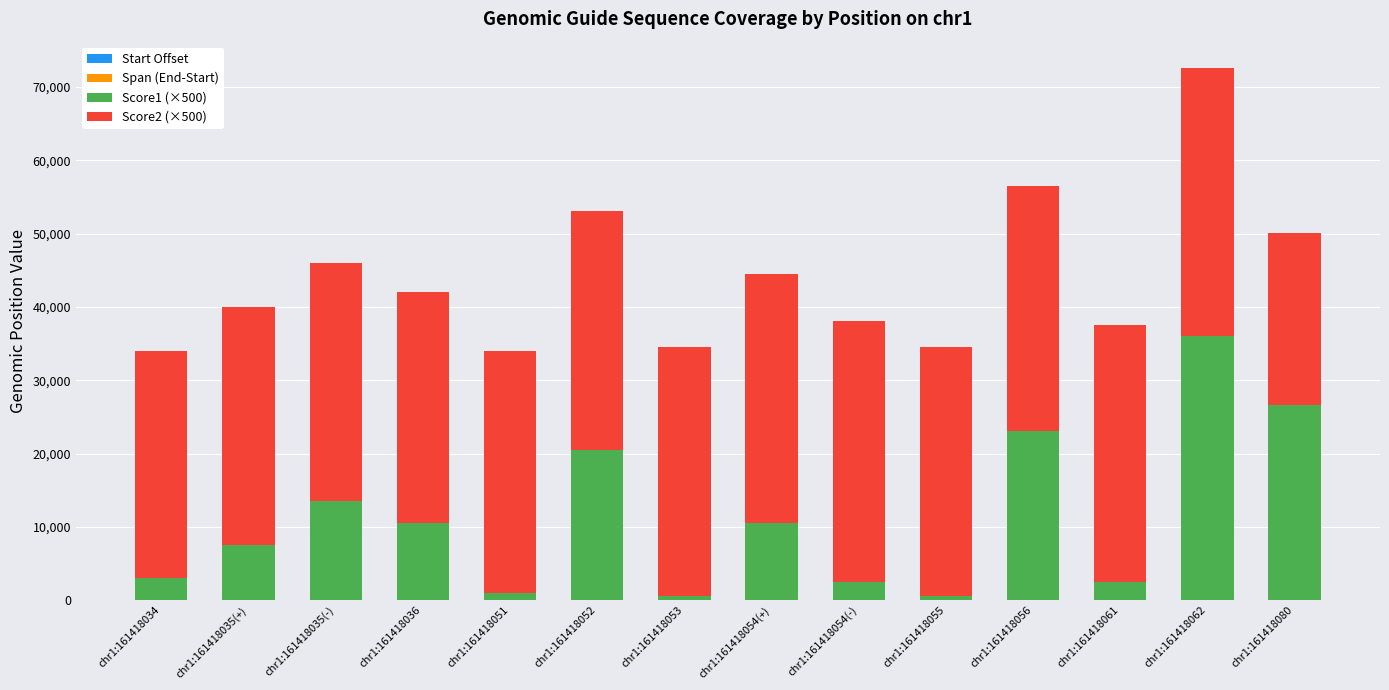

What is the total value across all series at chr1:161418034?

34023